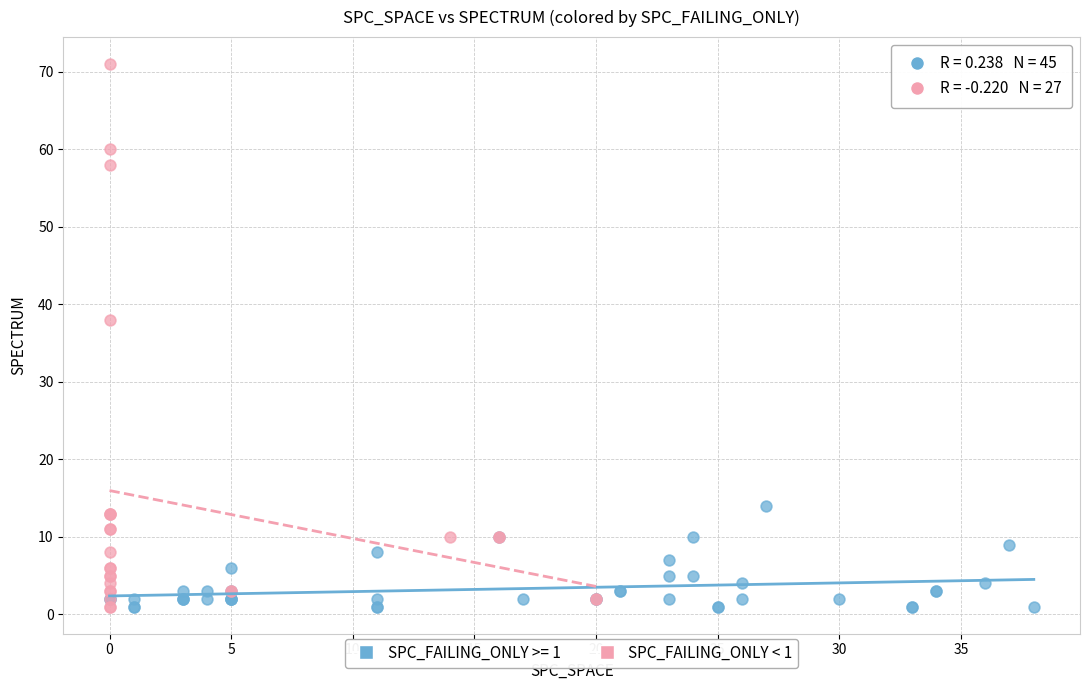

Which series reaches the maximum Y coordinate?

SPC_FAILING_ONLY < 1